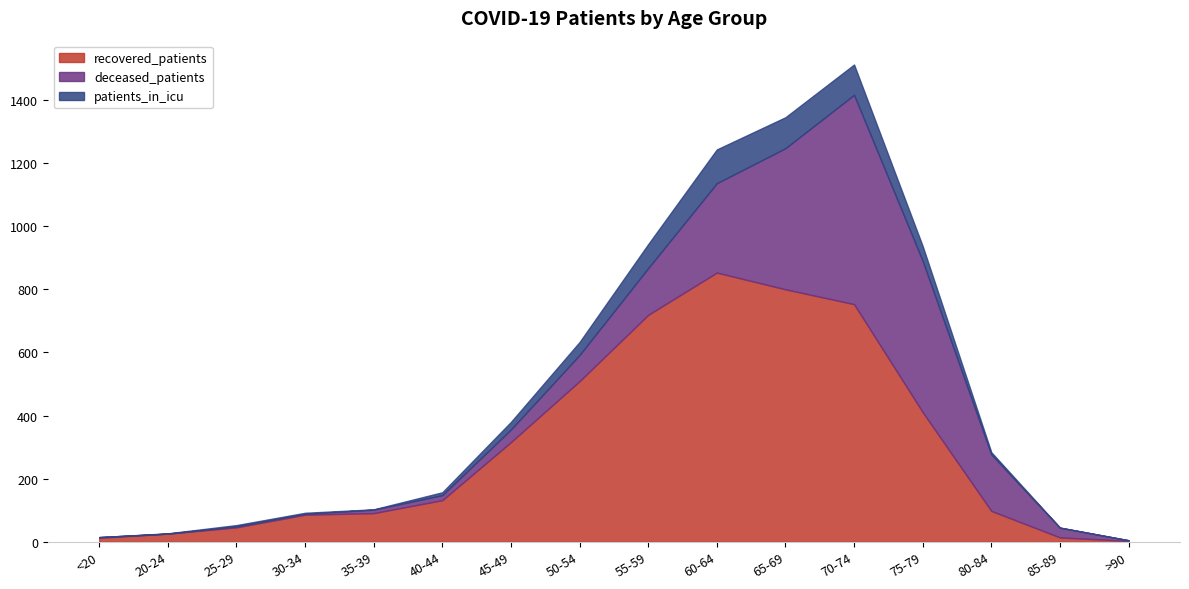

What are all the series names shown in the legend?

recovered_patients, deceased_patients, patients_in_icu